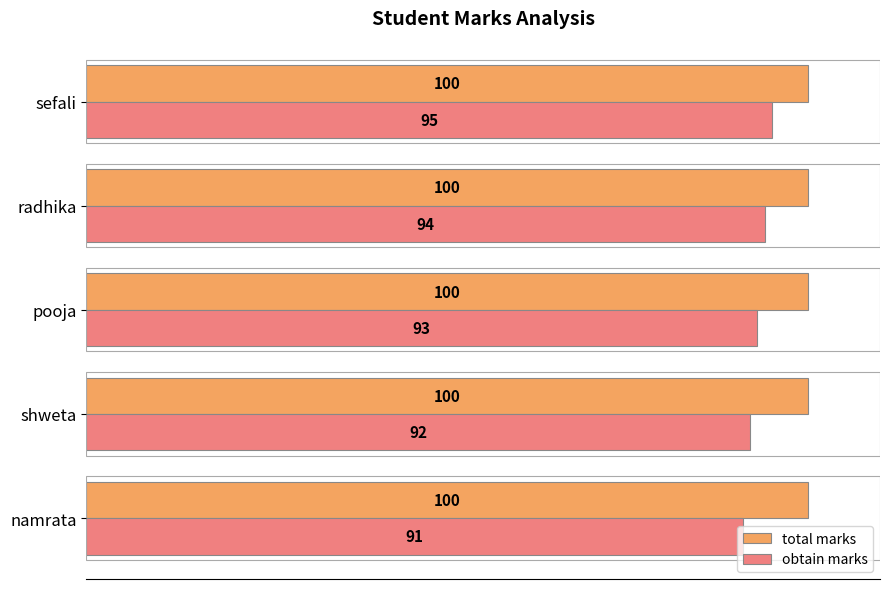

What is the minimum value for total marks?

100